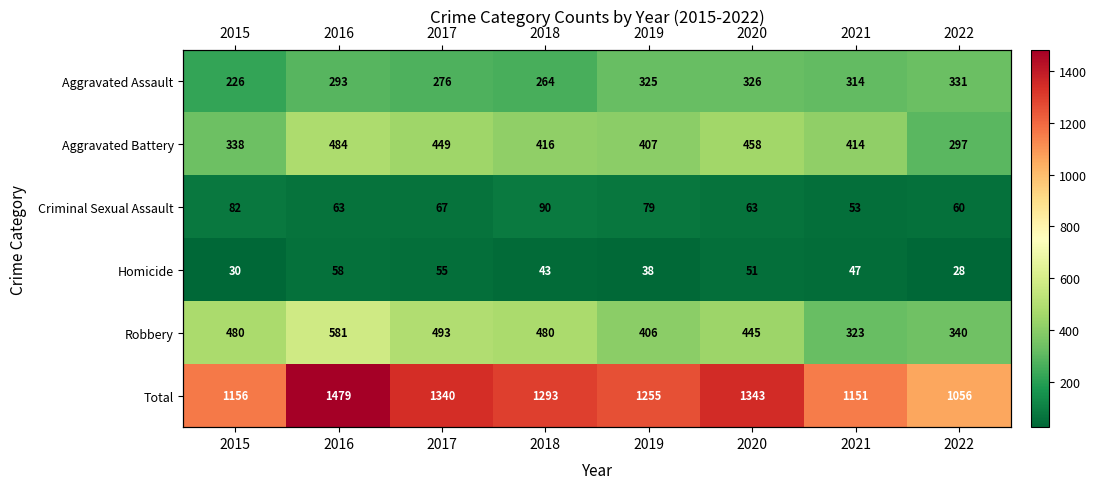

At which label does Total reach its peak?

2016